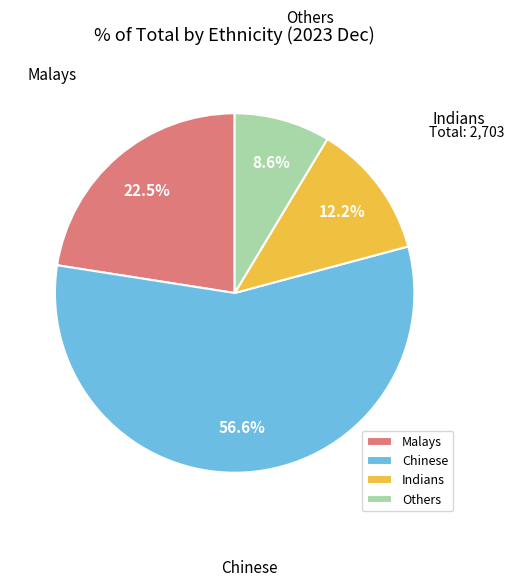

Is Others the majority of the pie?

No